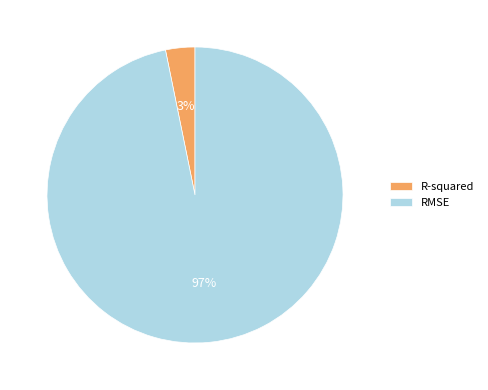

Count the number of slices in the pie.

2